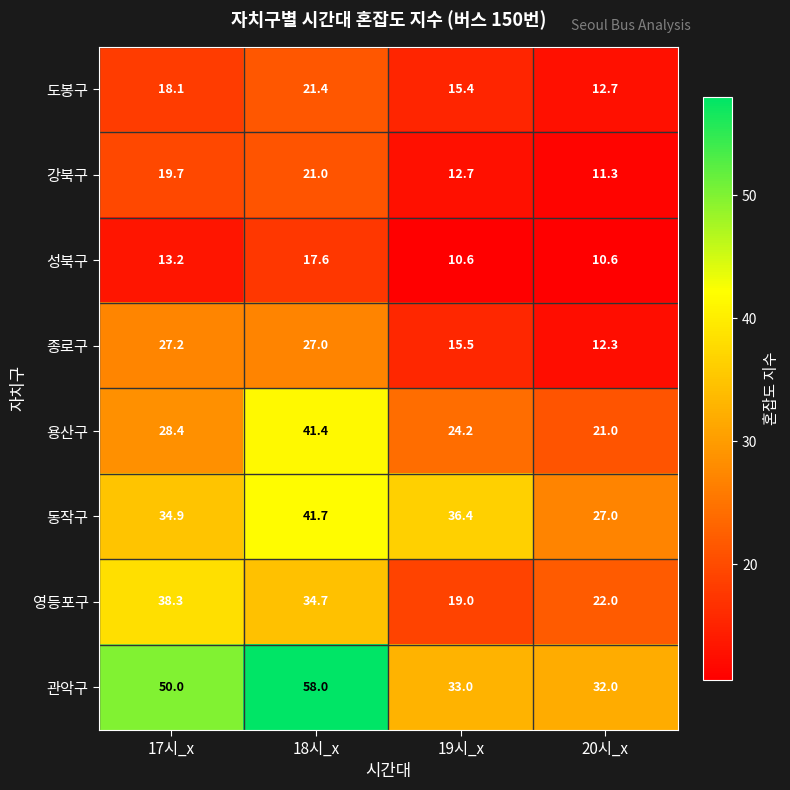

What is the minimum value shown in the chart?

10.6